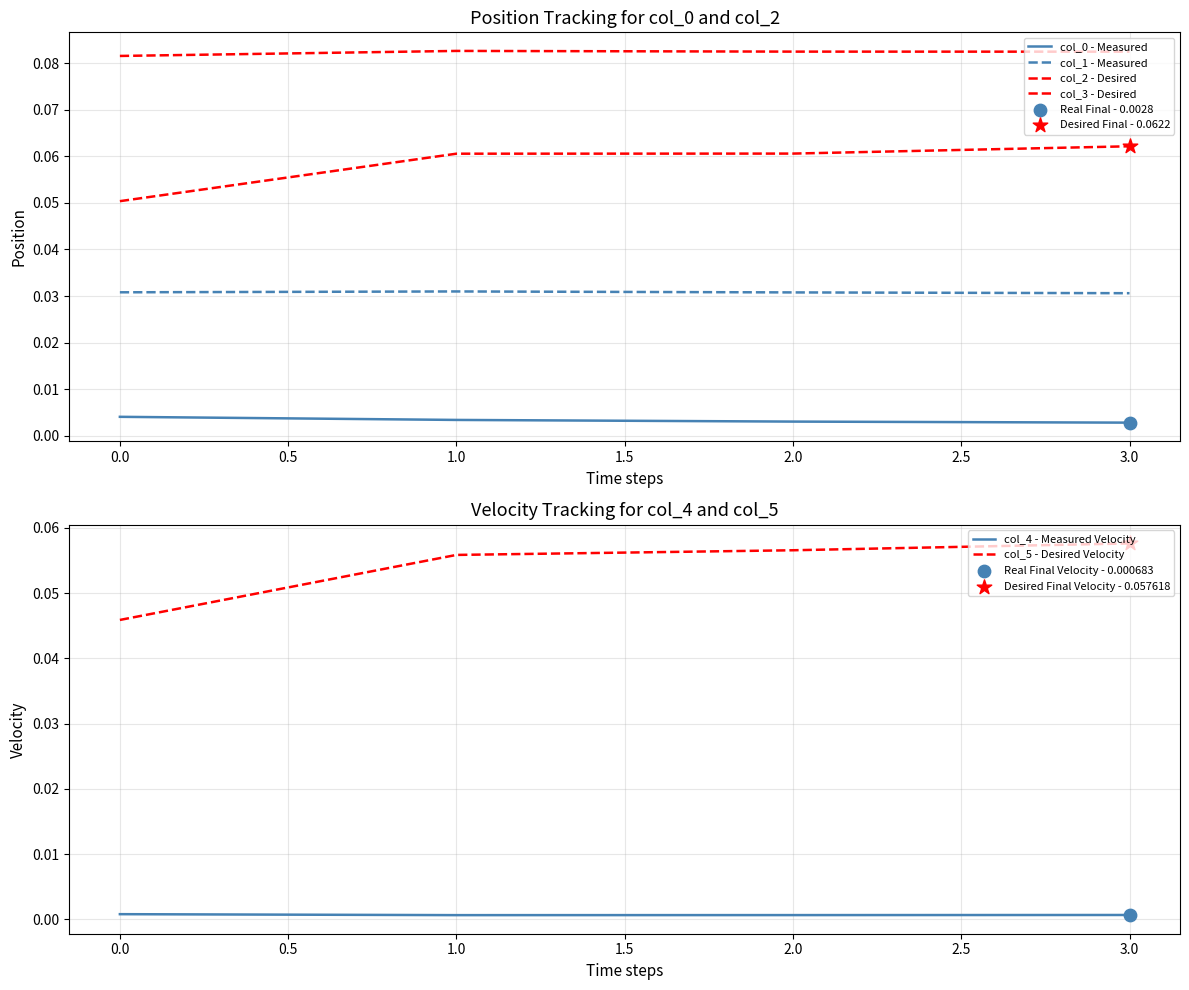

True or false: col_4 - Measured Velocity and col_5 - Desired Velocity cross at least once.

False